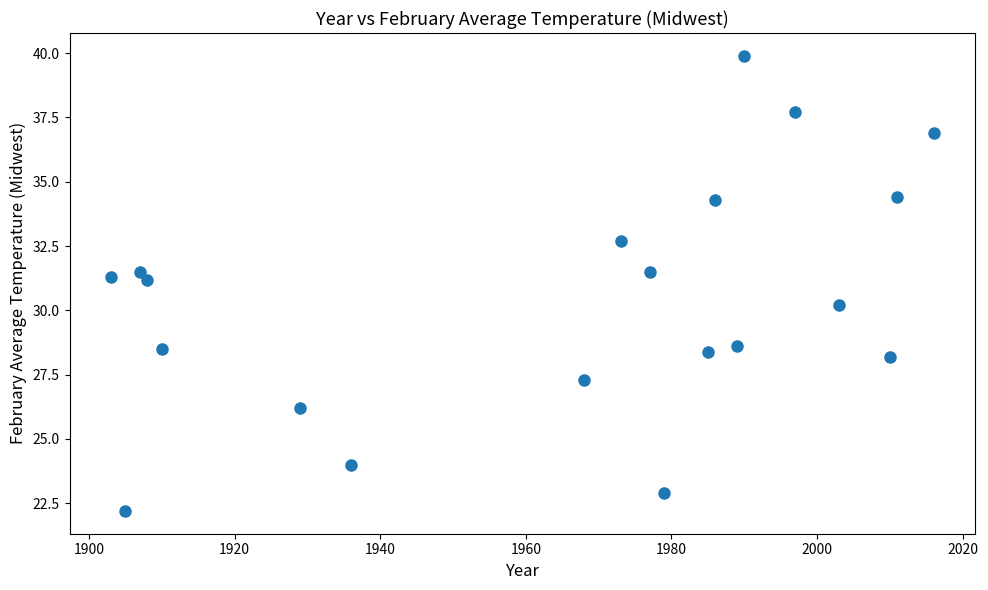

What is the range of X values (max minus min)?

113.0